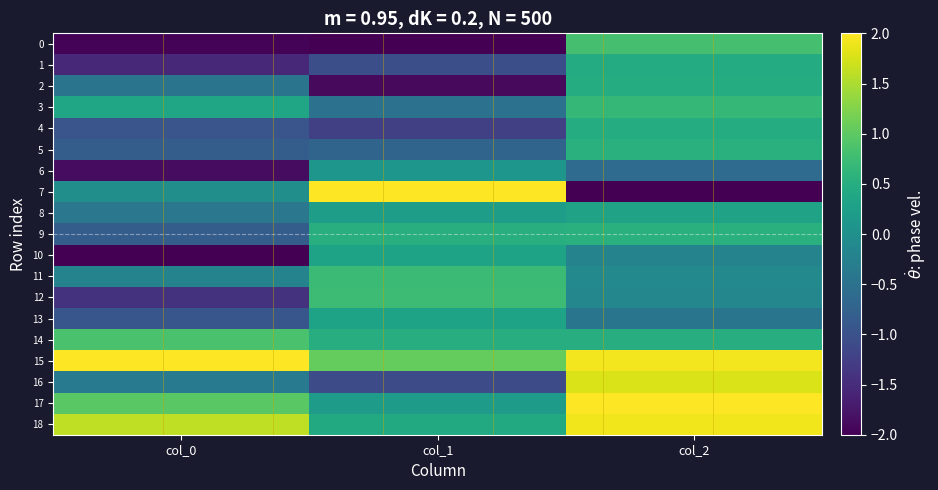

Reading left to right, what are all the values shown in this chart?

0: col_0=-2.0	col_1=-2.0	col_2=0.8
1: col_0=-1.5	col_1=-1.0	col_2=0.5
2: col_0=-0.5	col_1=-1.9	col_2=0.5
3: col_0=0.4	col_1=-0.5	col_2=0.7
4: col_0=-0.9	col_1=-1.2	col_2=0.5
5: col_0=-0.8	col_1=-0.7	col_2=0.5
6: col_0=-1.9	col_1=0.1	col_2=-0.6
7: col_0=-0.0	col_1=2.0	col_2=-2.0
8: col_0=-0.4	col_1=0.2	col_2=0.3
9: col_0=-0.8	col_1=0.5	col_2=0.5
10: col_0=-2.0	col_1=0.3	col_2=-0.2
11: col_0=-0.2	col_1=0.7	col_2=-0.1
12: col_0=-1.4	col_1=0.7	col_2=-0.2
13: col_0=-0.9	col_1=0.3	col_2=-0.4
14: col_0=0.8	col_1=0.5	col_2=0.5
15: col_0=2.0	col_1=1.1	col_2=1.9
16: col_0=-0.3	col_1=-1.1	col_2=1.8
17: col_0=1.0	col_1=0.2	col_2=2.0
18: col_0=1.6	col_1=0.4	col_2=1.9